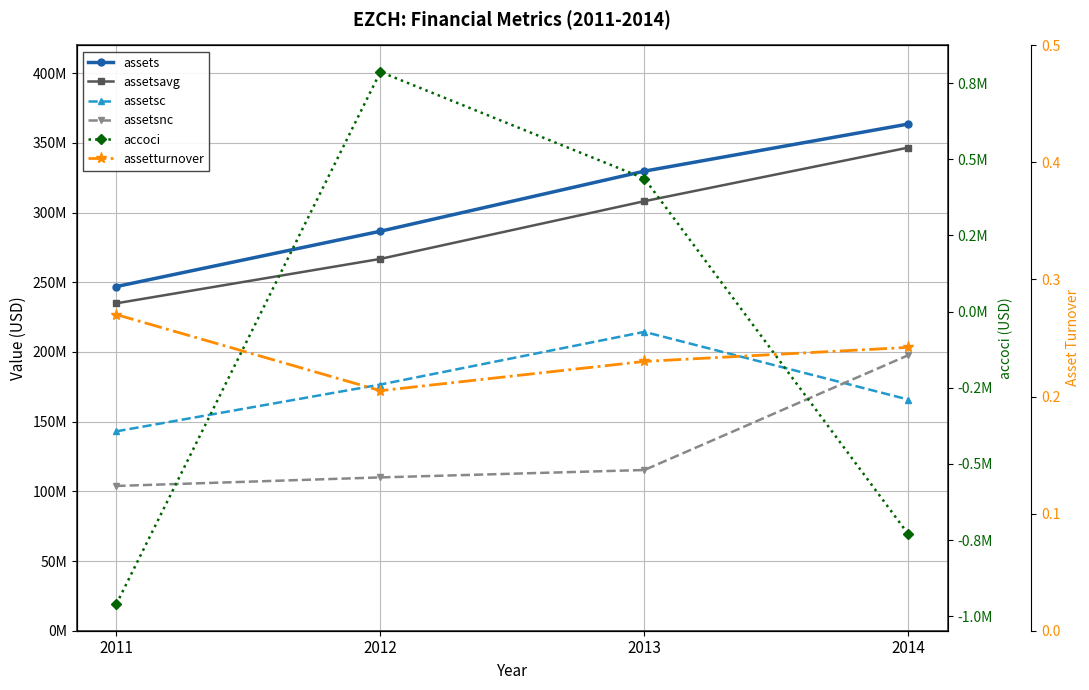

How many data points in assetsnc are above 115297000?

1